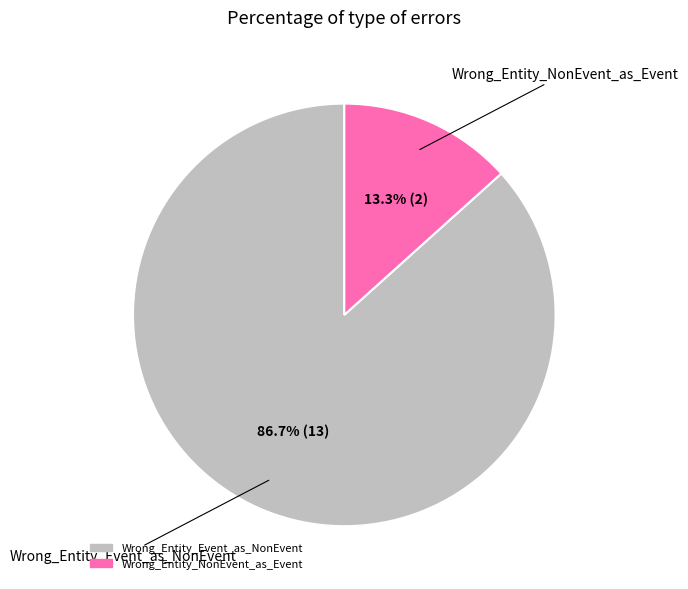

What is the smallest slice in the pie chart?

Wrong_Entity_NonEvent_as_Event